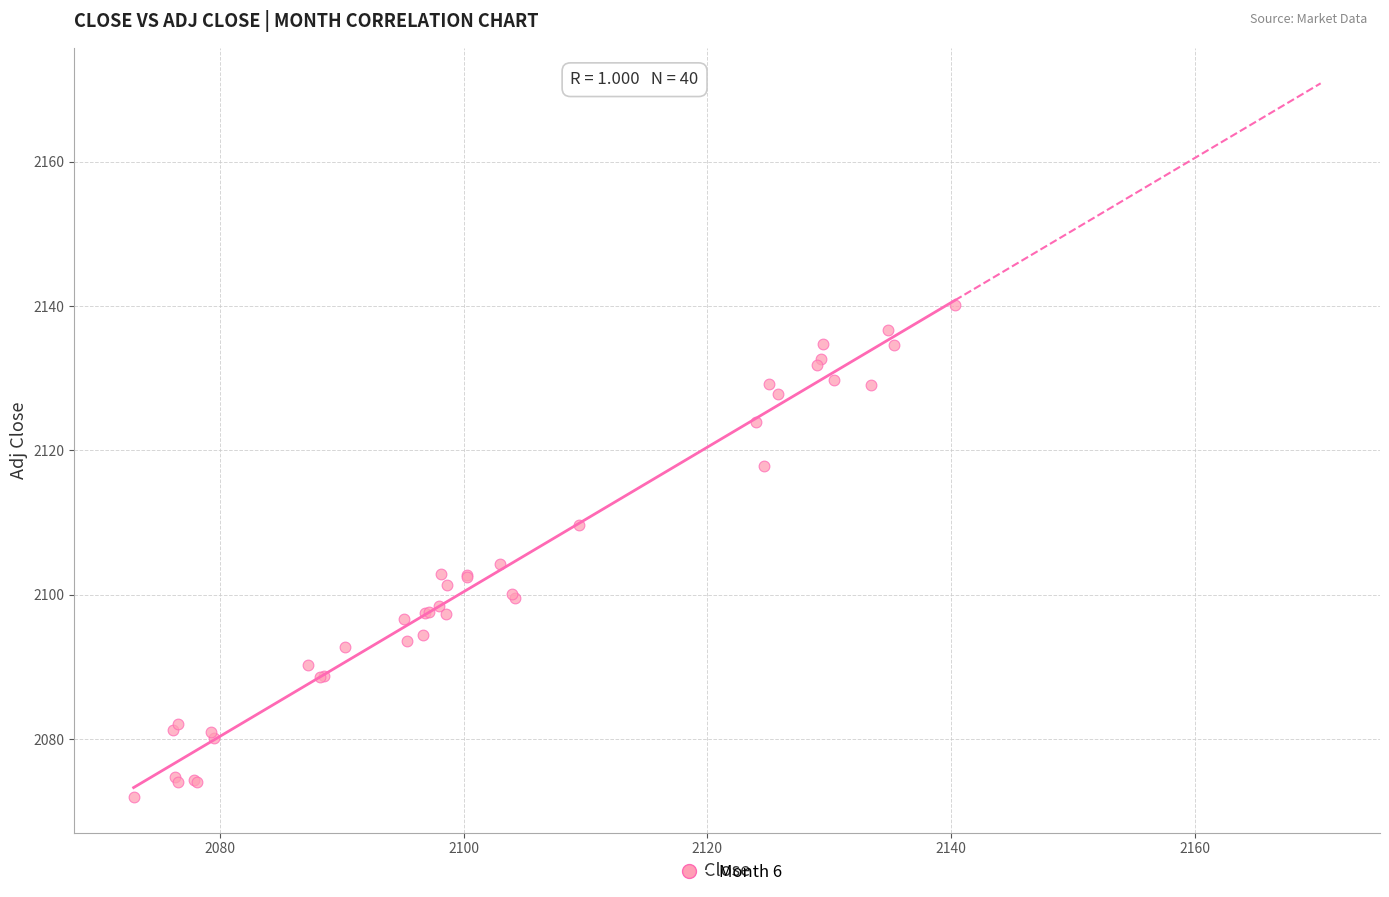

What Y value in the scatter plot is closest to 2106?

2104.2